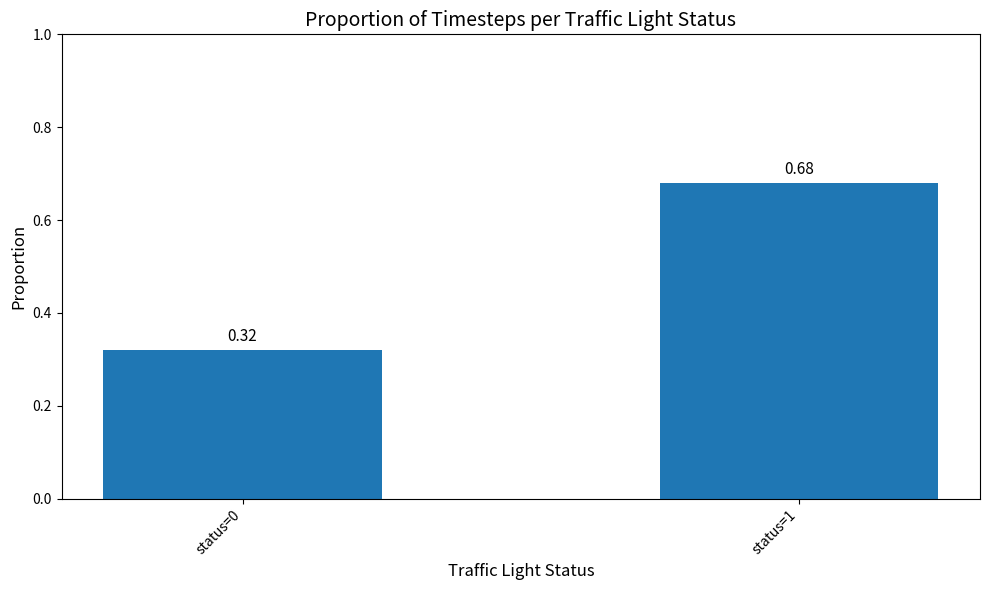

List the labels in order of value, largest first.

status=1, status=0